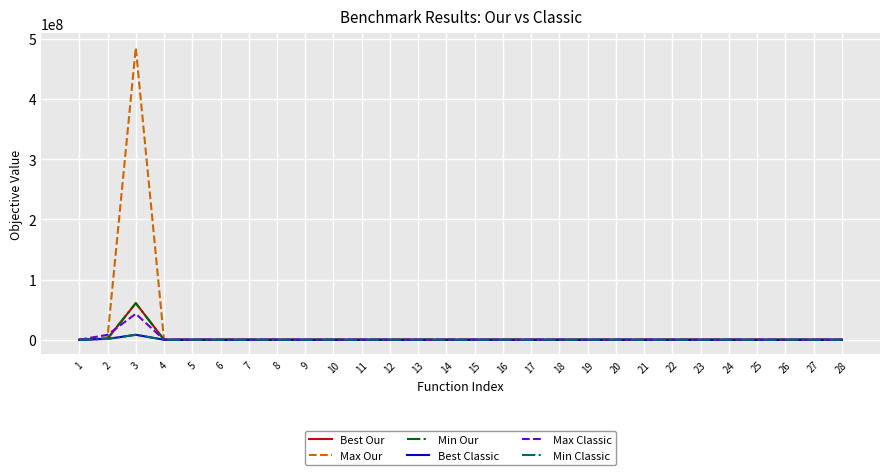

Is it true that Max Classic equals 501.4 at 19?

True